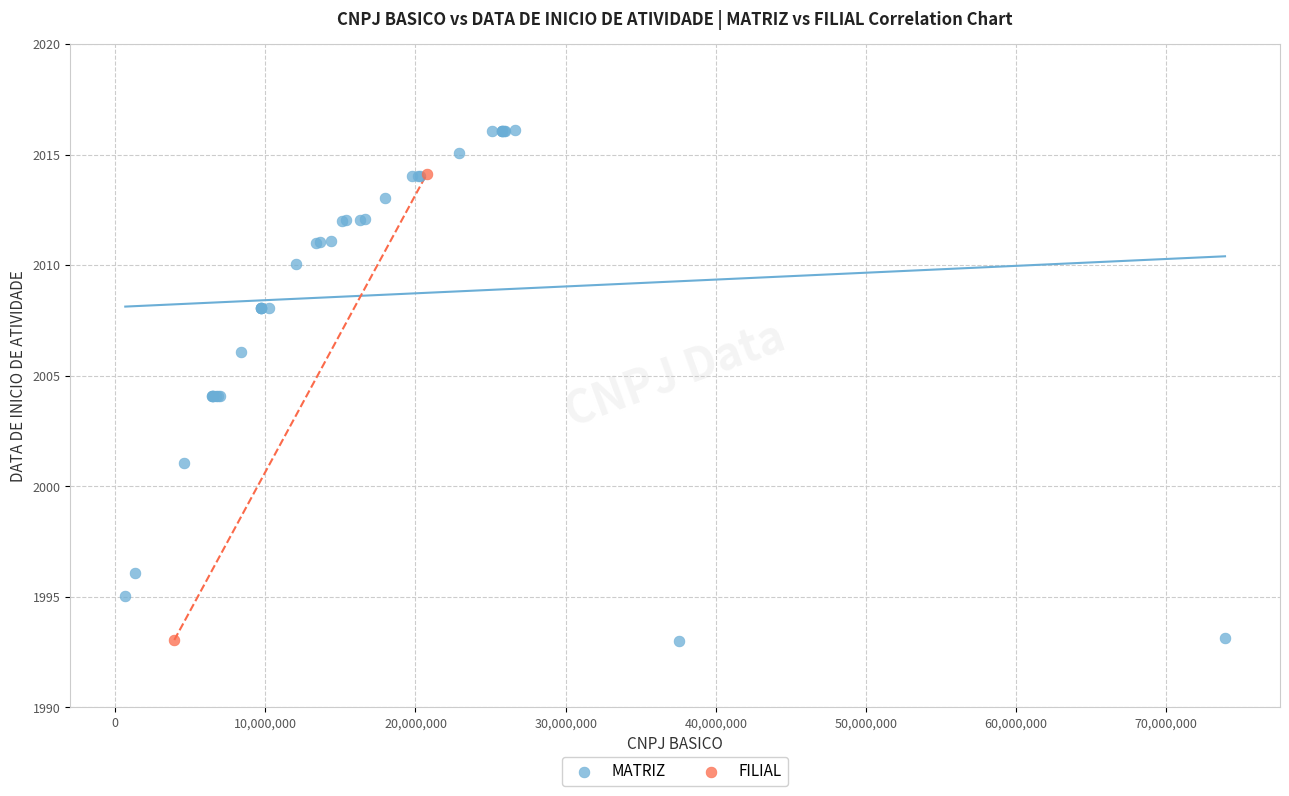

What are all the series names shown in the legend?

MATRIZ, FILIAL